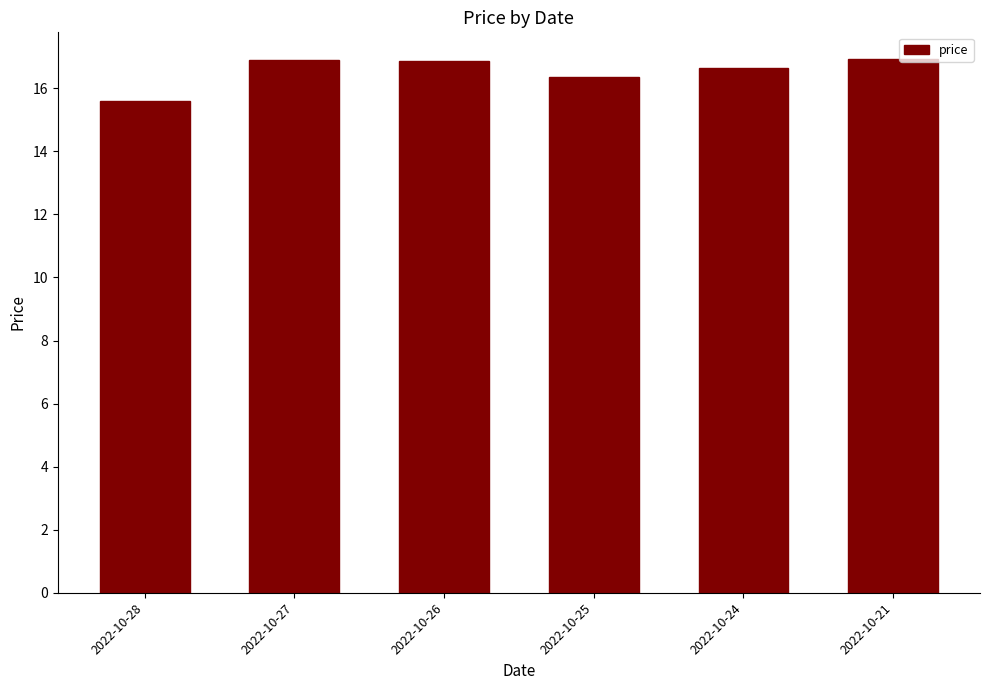

How many distinct data groups are displayed?

1